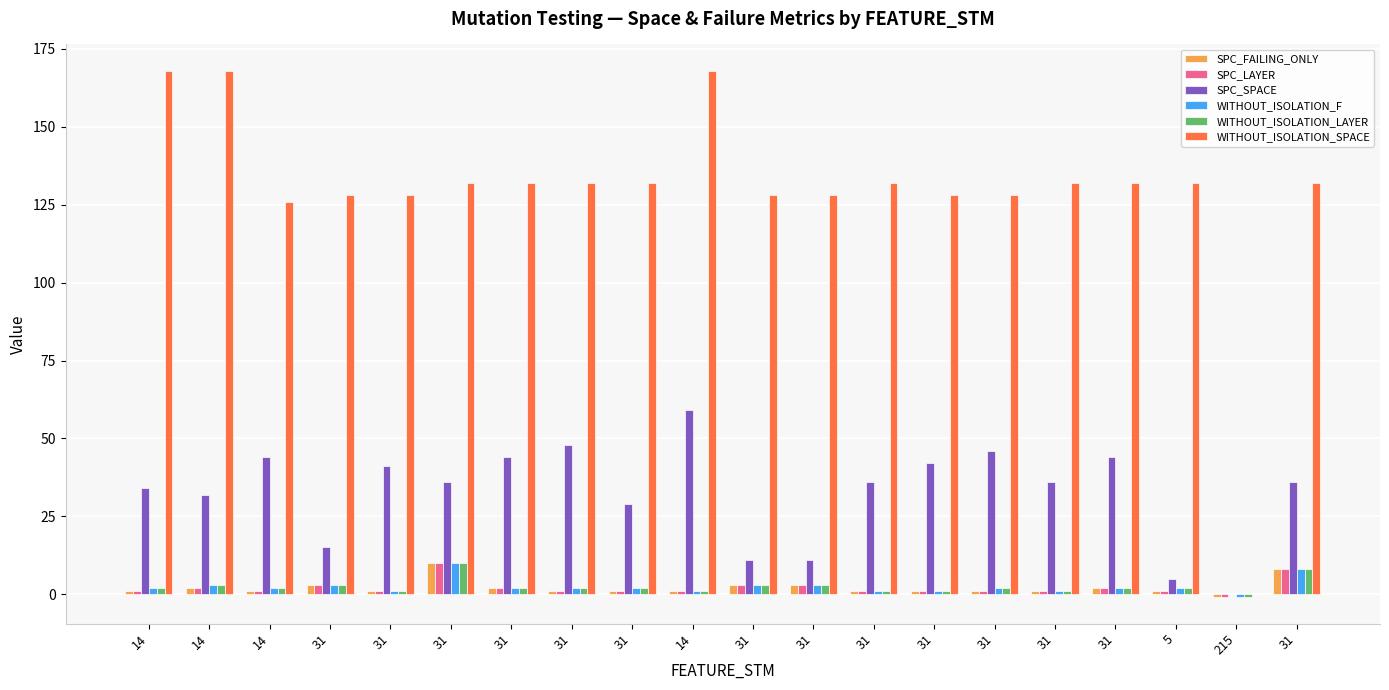

Which series has the largest total across all categories?

WITHOUT_ISOLATION_SPACE